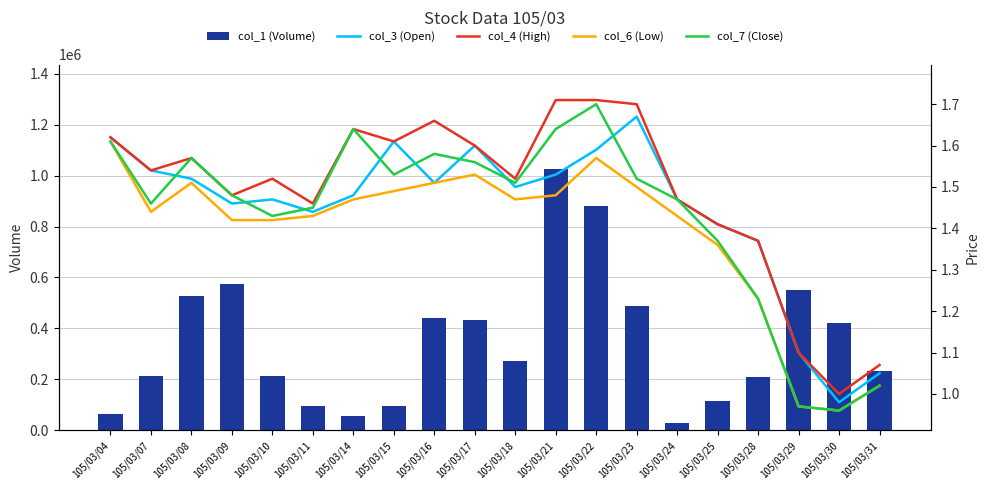

What is the total value across all series at 105/03/24?

29005.8